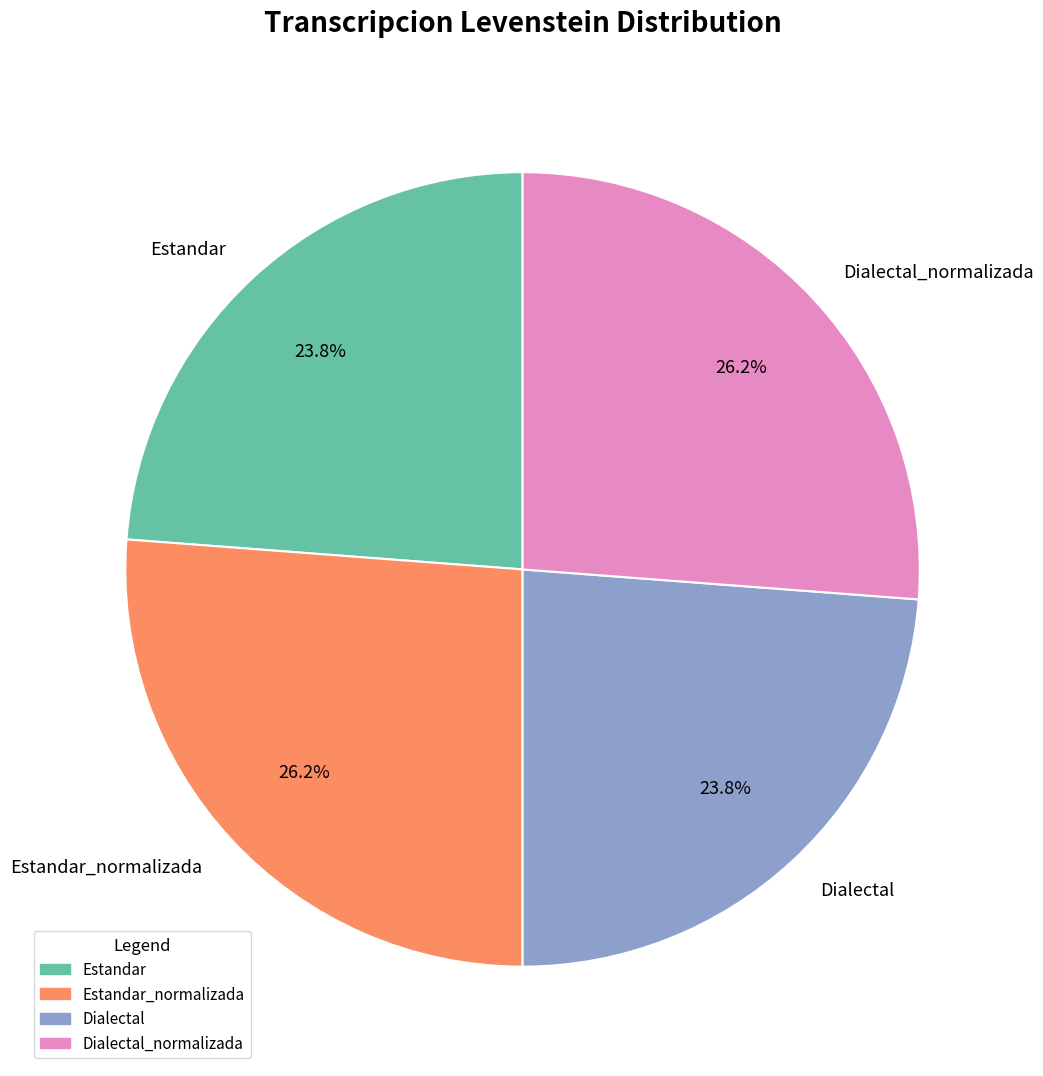

What percentage do Dialectal_normalizada and Estandar together represent?

50.0%